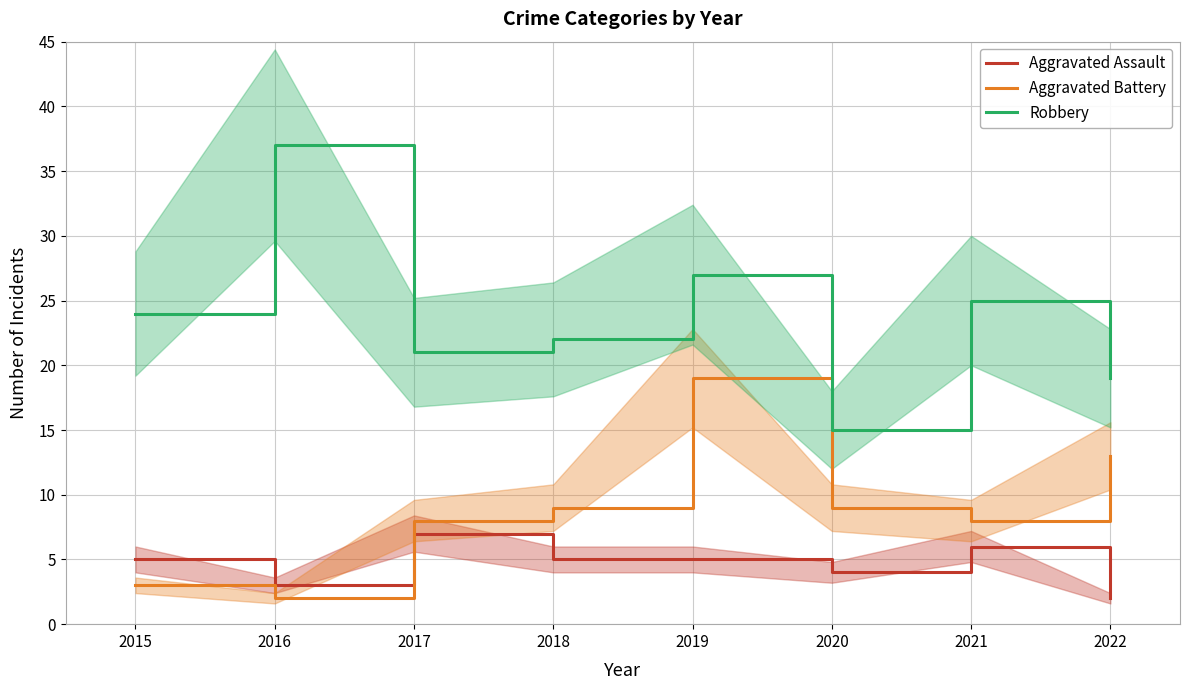

Which category has the lowest value across all series?

2022